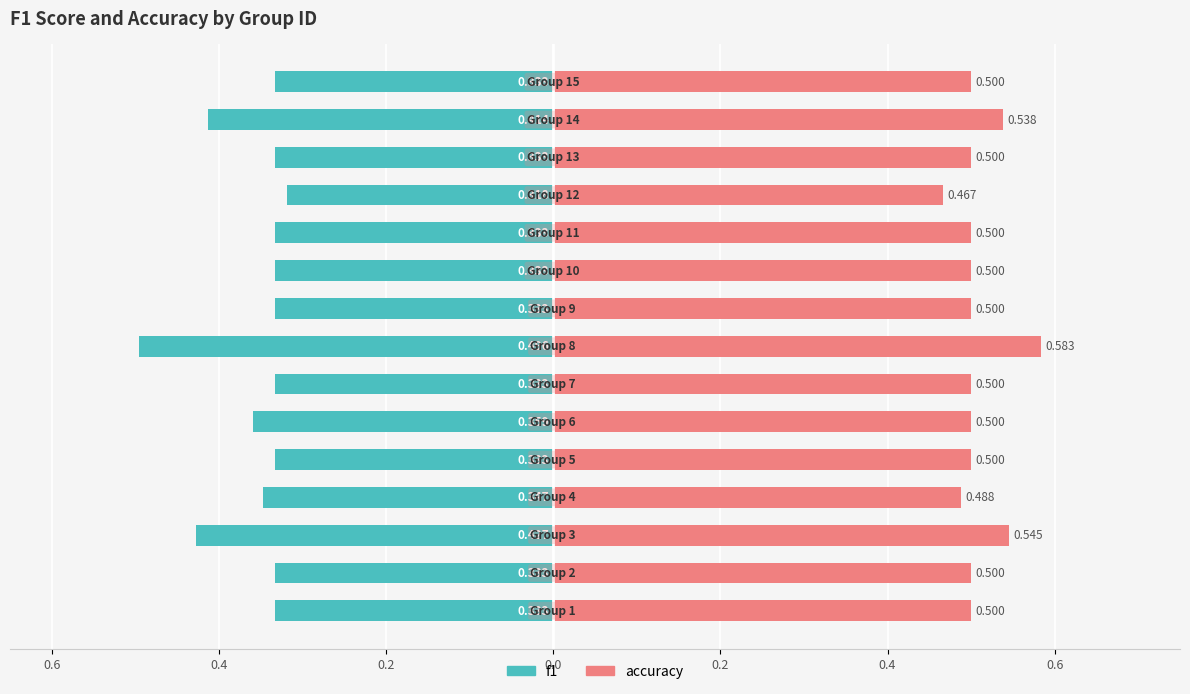

Rank the series by their maximum value, from highest to lowest.

accuracy, f1